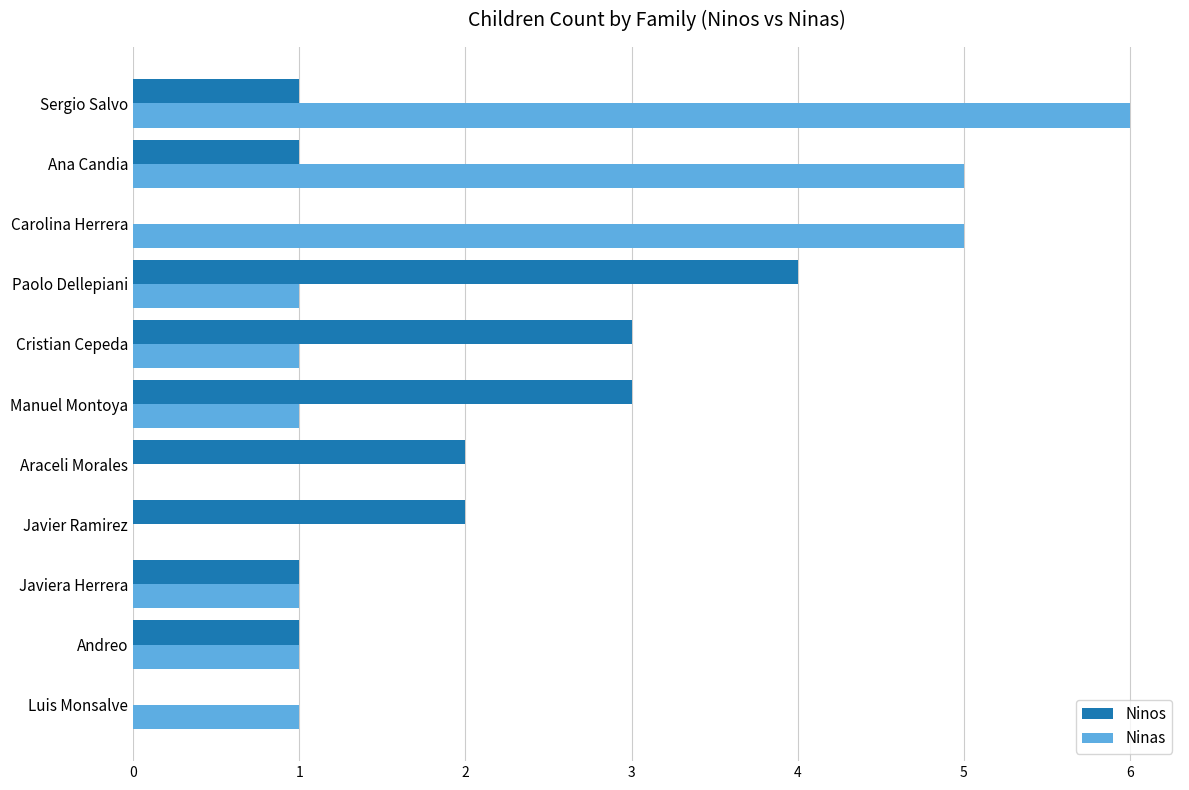

Which series changed the most between Araceli Morales and Ana Candia?

Ninas